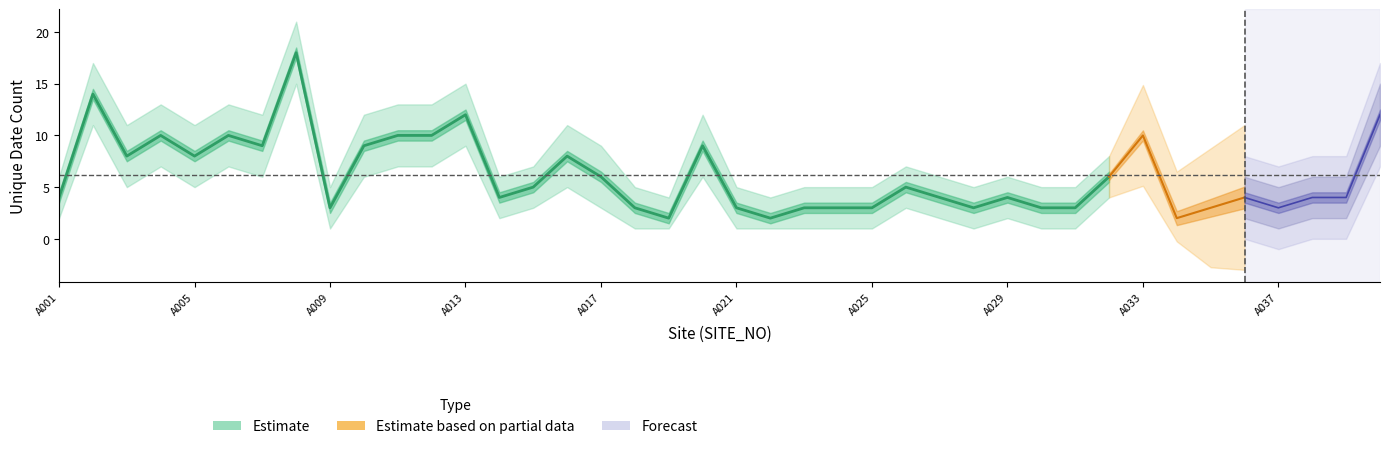

At which label does unique_date reach its peak?

A008